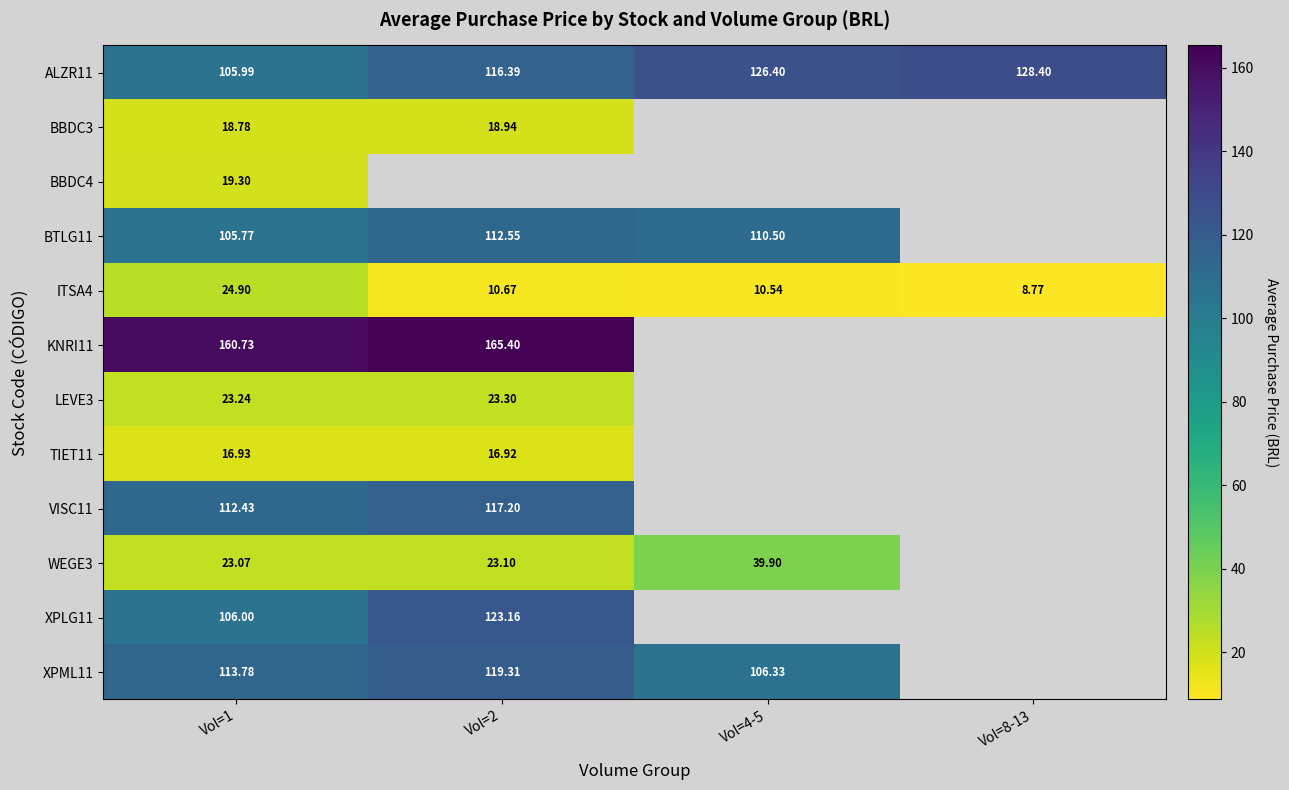

Is the value of XPML11 at Vol=4-5 greater than the value of WEGE3 at Vol=4-5?

Yes